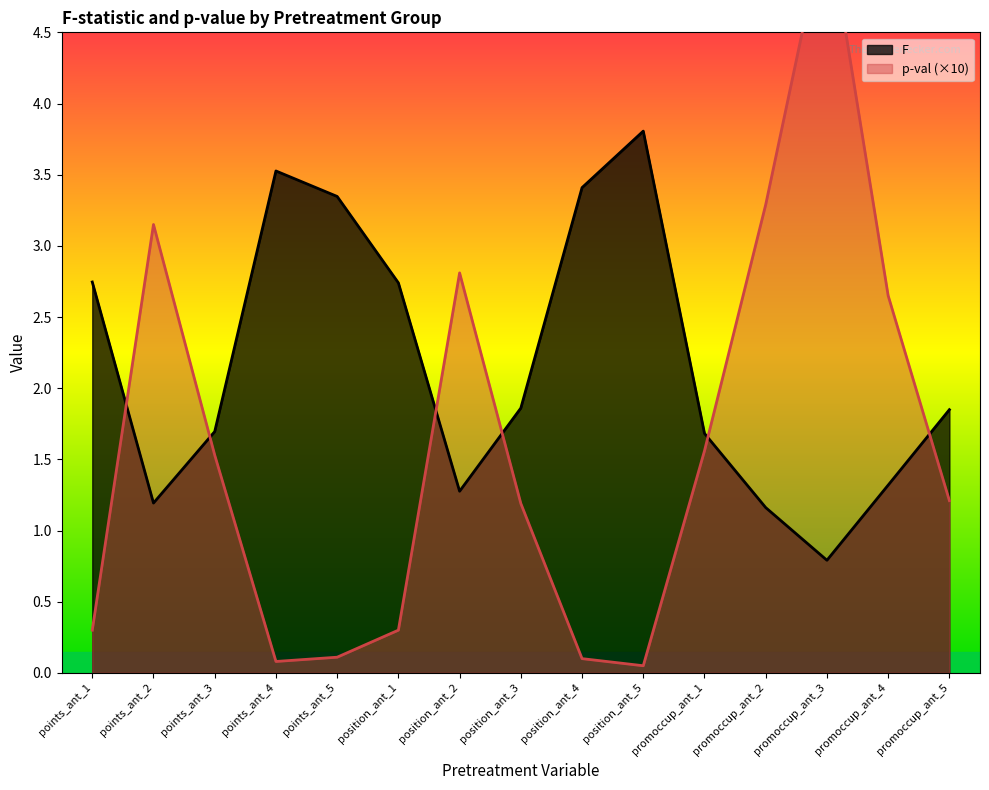

What are all the series names shown in the legend?

F, p-val